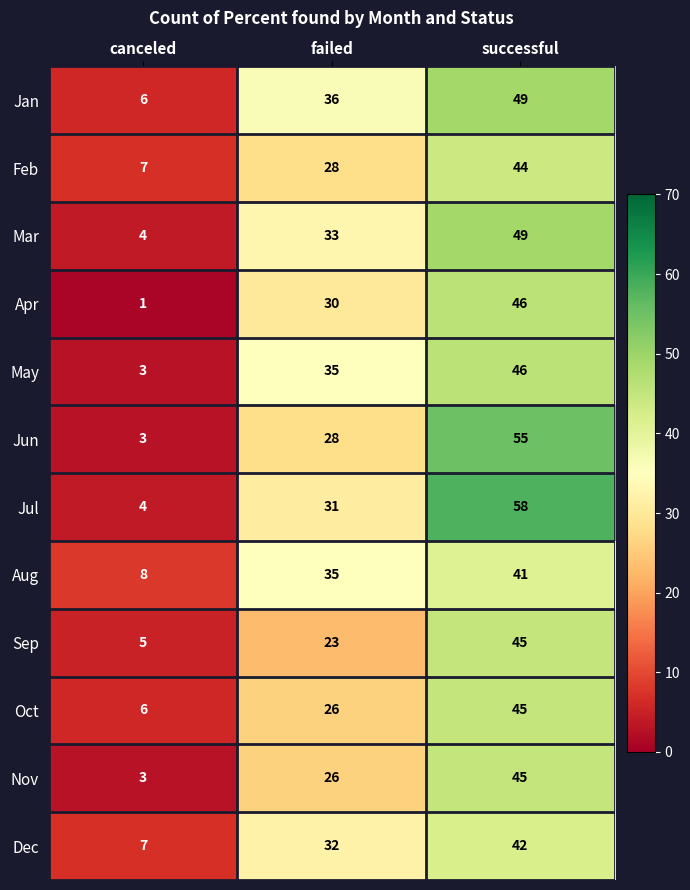

Is it true that Jun equals 49 at failed?

False